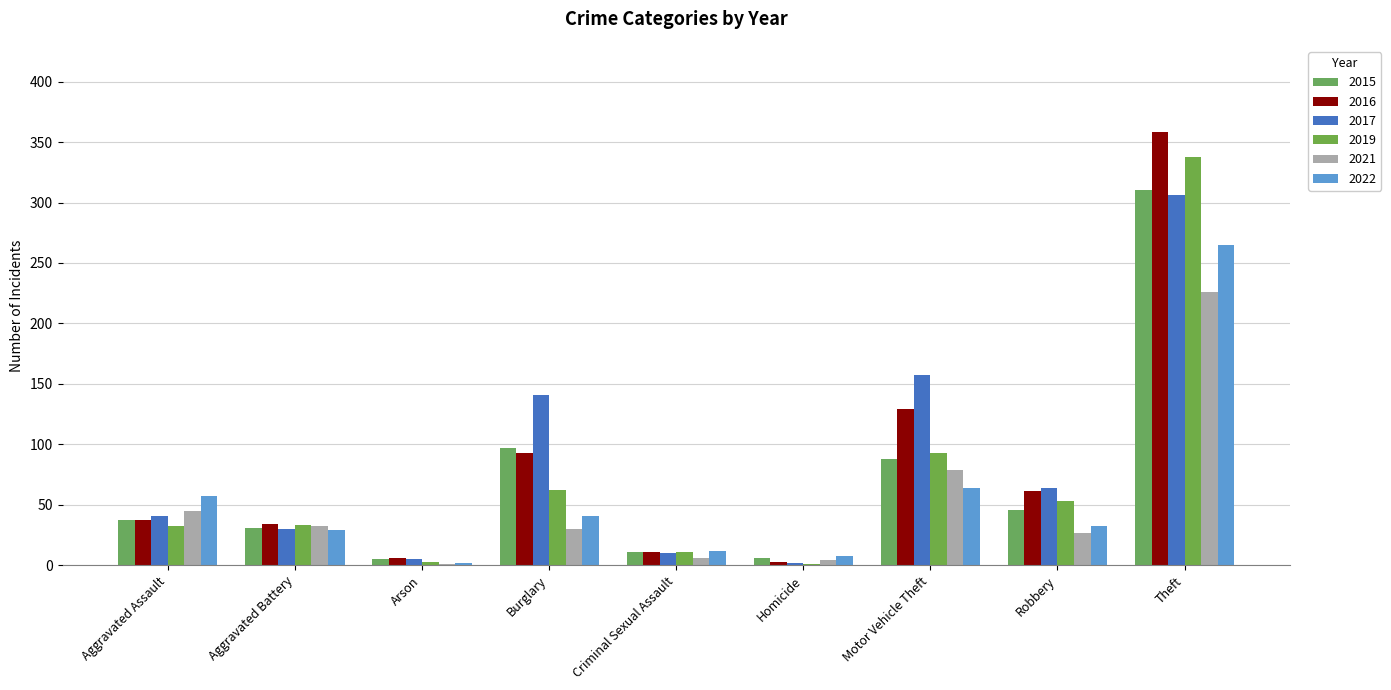

Is the value of 2017 at Aggravated Assault greater than the value of 2016 at Arson?

Yes